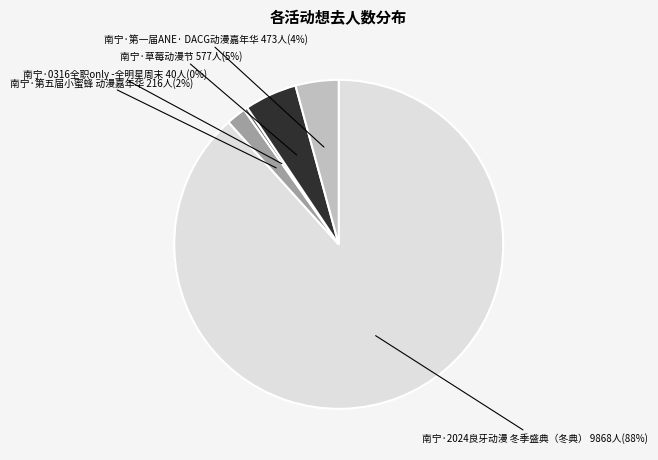

To the nearest percent, what is the average slice percentage?

20%